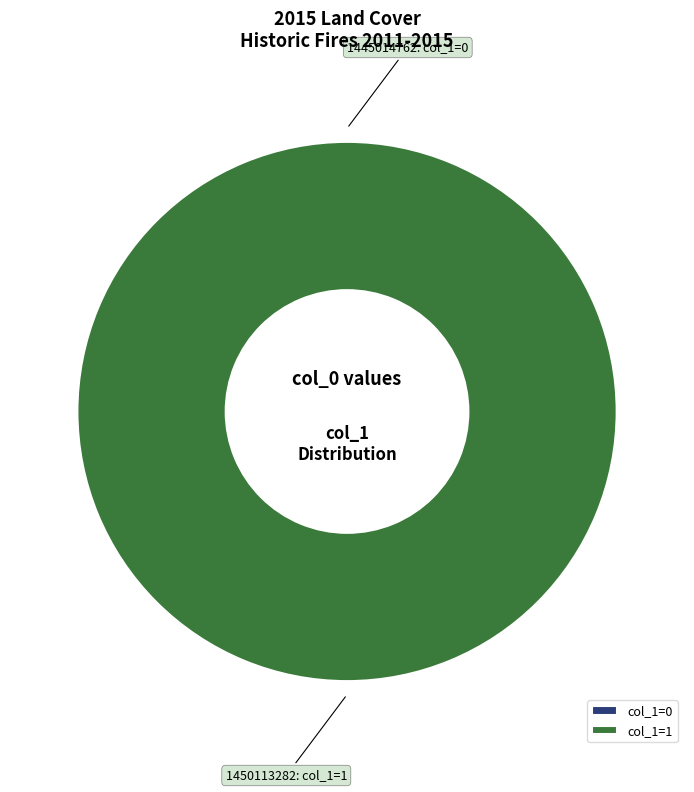

To the nearest percent, what is the combined percentage of 1445014762 and 1450113282?

100%